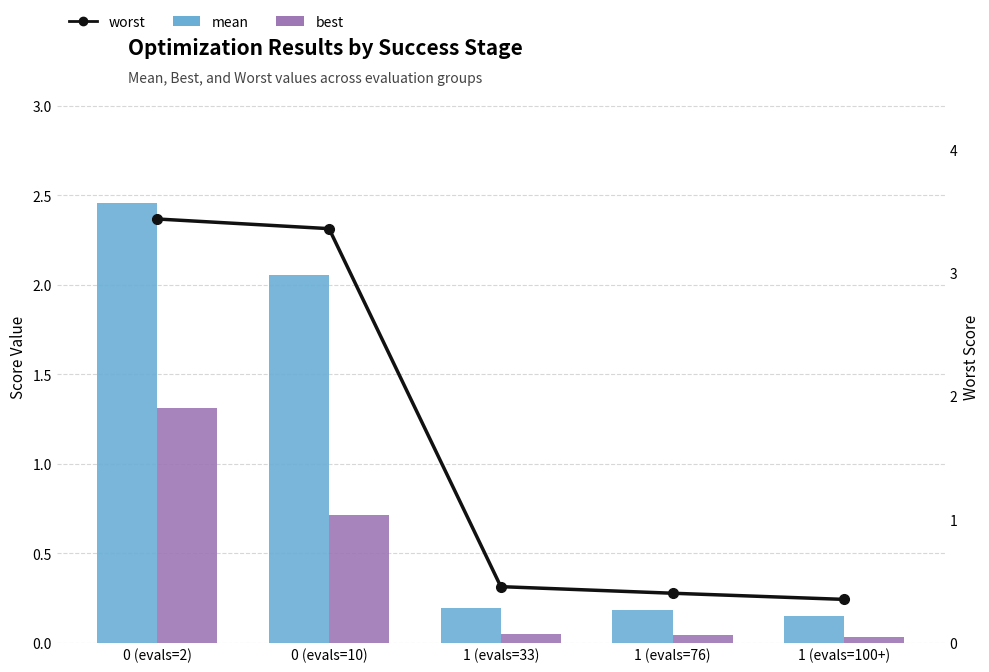

List the labels in order of best value, largest first.

0 (evals=2), 0 (evals=10), 1 (evals=33), 1 (evals=76), 1 (evals=100+)